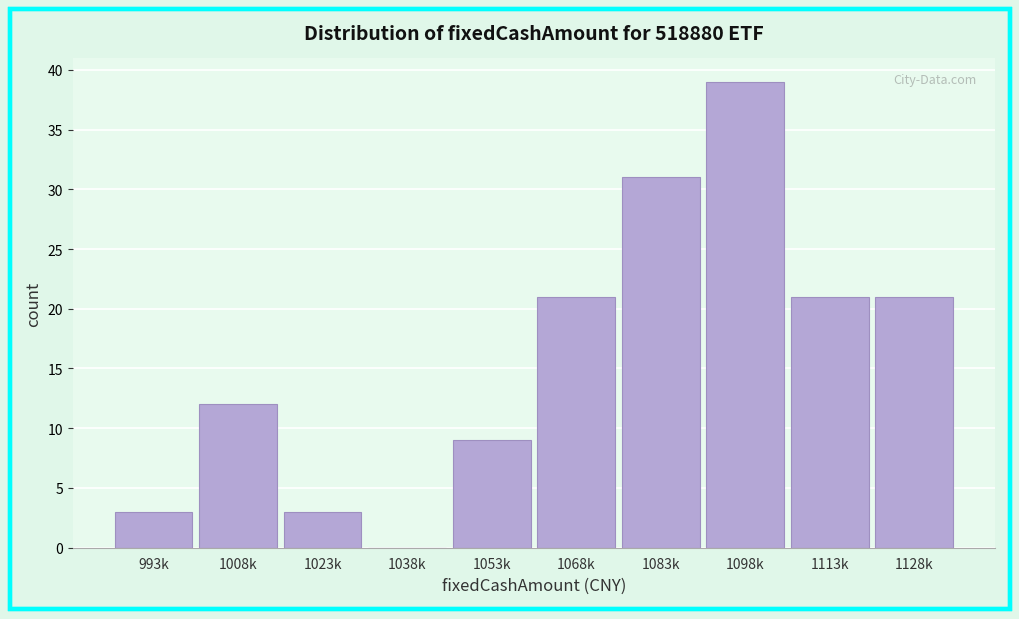

Reading left to right, extract all data points from this chart.

993k=3	1008k=12	1023k=3	1038k=0	1053k=9	1068k=21	1083k=31	1098k=39	1113k=21	1128k=21